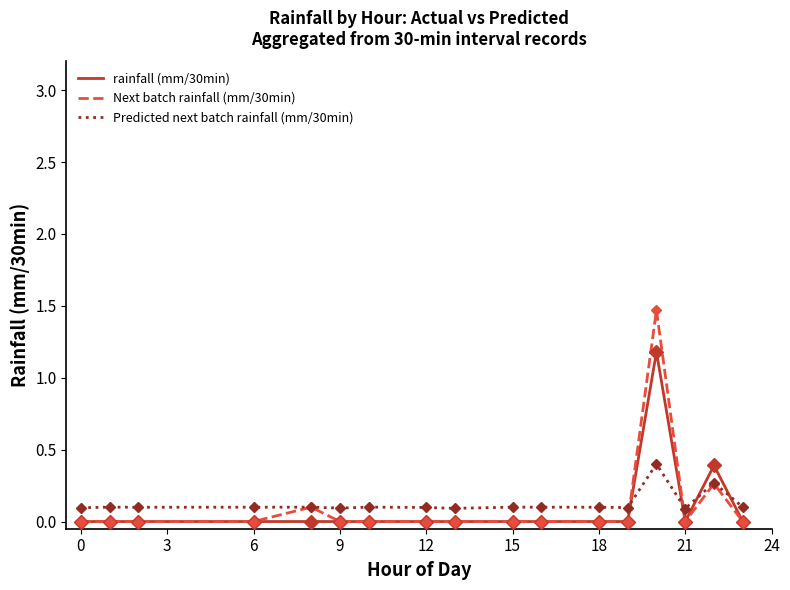

How many intersections are there between rainfall (mm/30min) and Predicted next batch rainfall (mm/30min)?

4